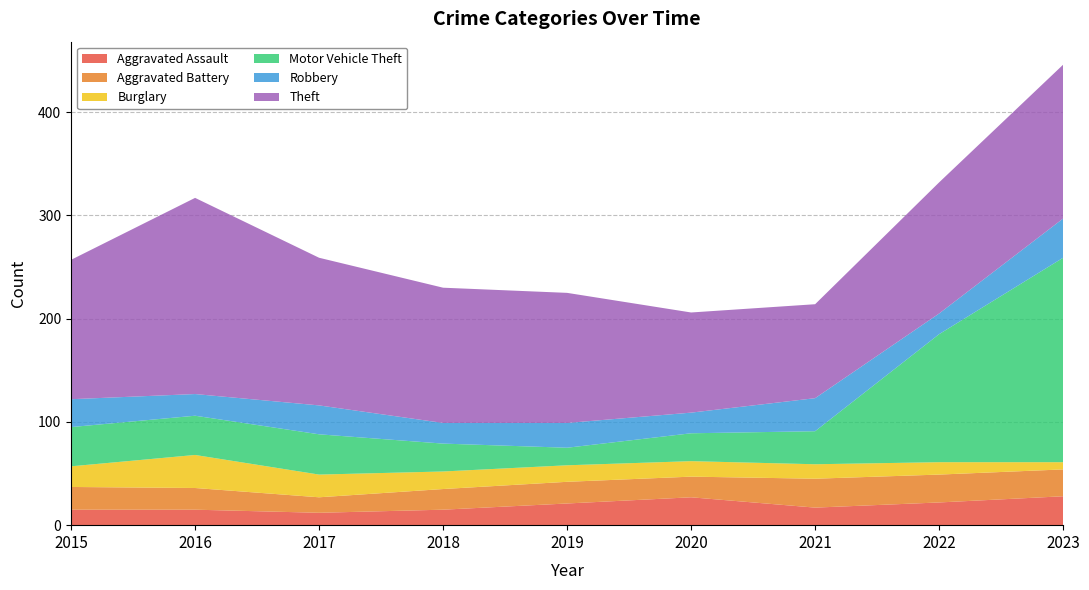

Reading right to left, what are all the values shown in this chart?

Aggravated Assault: 2023=28	2022=22	2021=17	2020=27	2019=21	2018=15	2017=12	2016=15	2015=15
Aggravated Battery: 2023=26	2022=27	2021=28	2020=20	2019=21	2018=20	2017=15	2016=21	2015=22
Burglary: 2023=7	2022=12	2021=14	2020=15	2019=16	2018=17	2017=22	2016=32	2015=20
Motor Vehicle Theft: 2023=198	2022=124	2021=32	2020=27	2019=17	2018=27	2017=39	2016=38	2015=38
Robbery: 2023=38	2022=20	2021=32	2020=20	2019=24	2018=20	2017=28	2016=21	2015=27
Theft: 2023=149	2022=127	2021=91	2020=97	2019=126	2018=131	2017=143	2016=190	2015=135